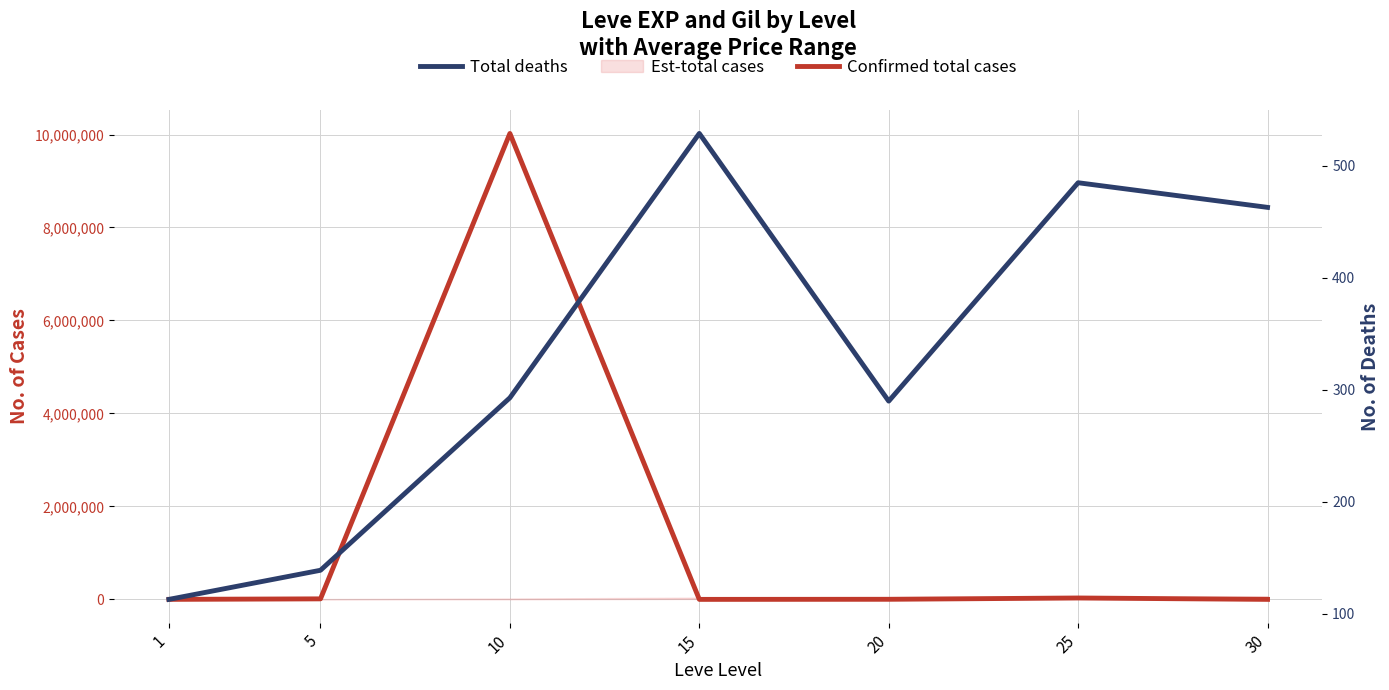

Rank the series by their maximum value, from highest to lowest.

Confirmed total cases, Total deaths